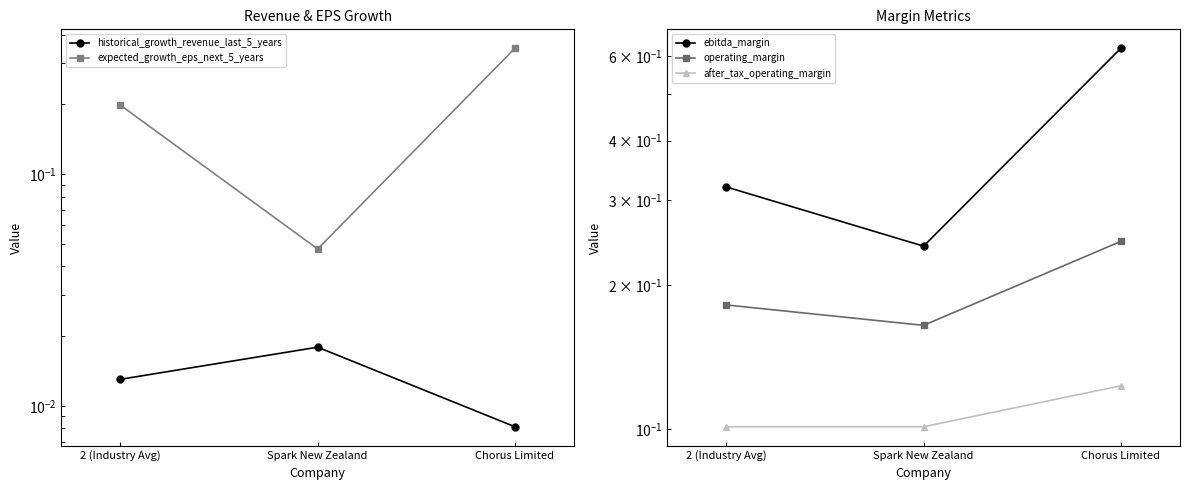

Does the chart display data point markers on the line(s)?

Yes